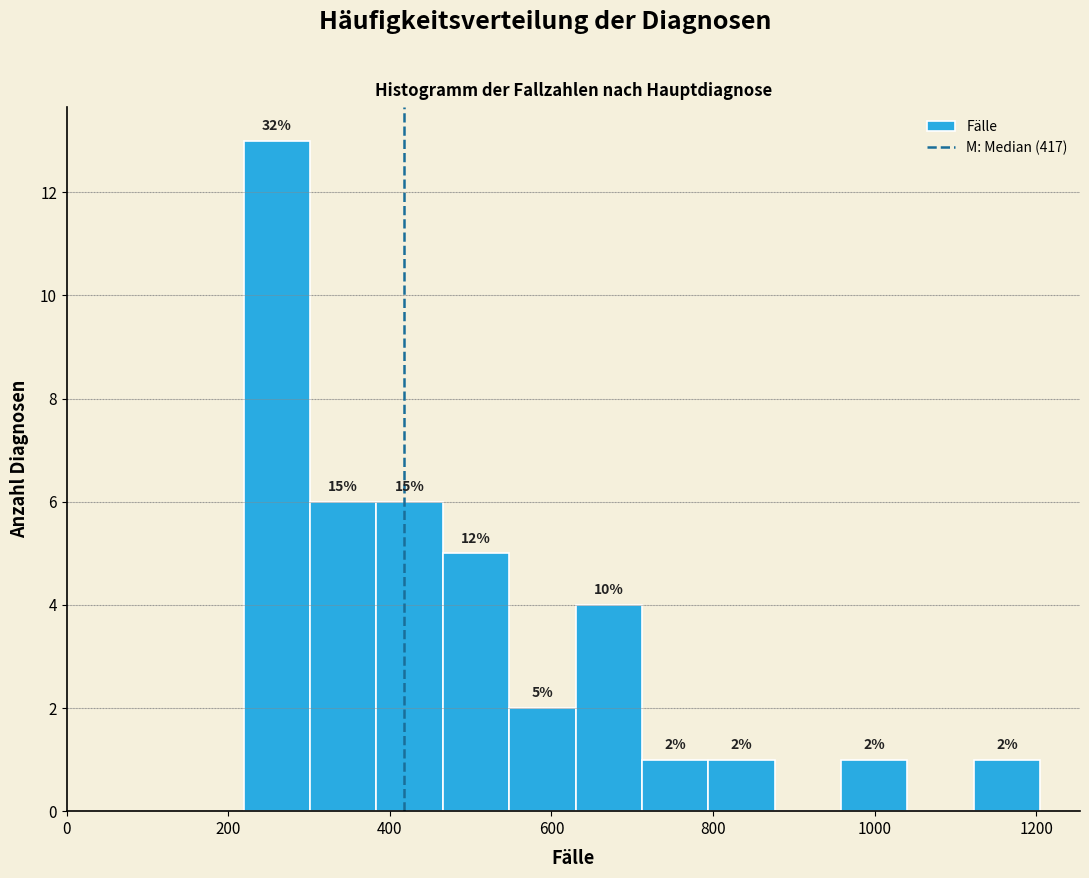

Which range on the x-axis has the tallest bar?

220 to 300